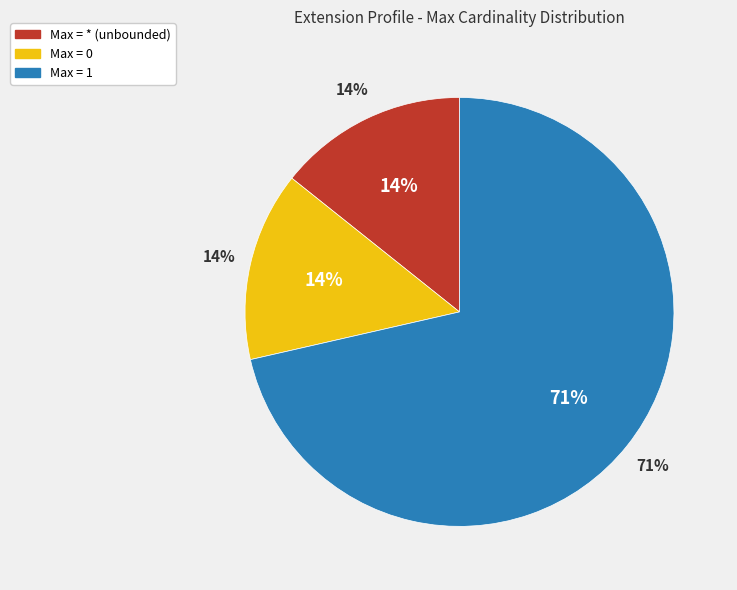

Do Extension.value[x] valueCodeableConcept and Extension.value[x] valueString together represent more than half of the pie?

No